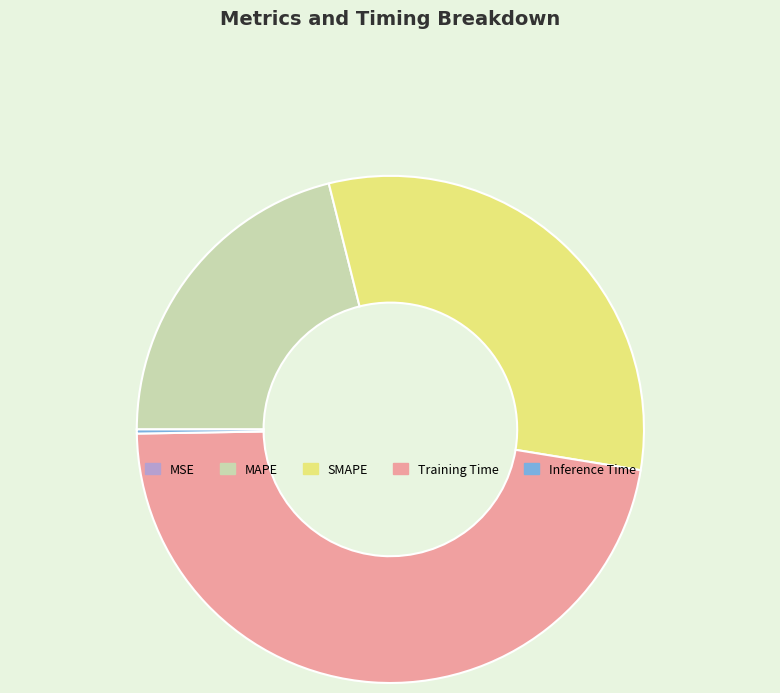

Between MAPE and Training Time, which is larger?

Training Time